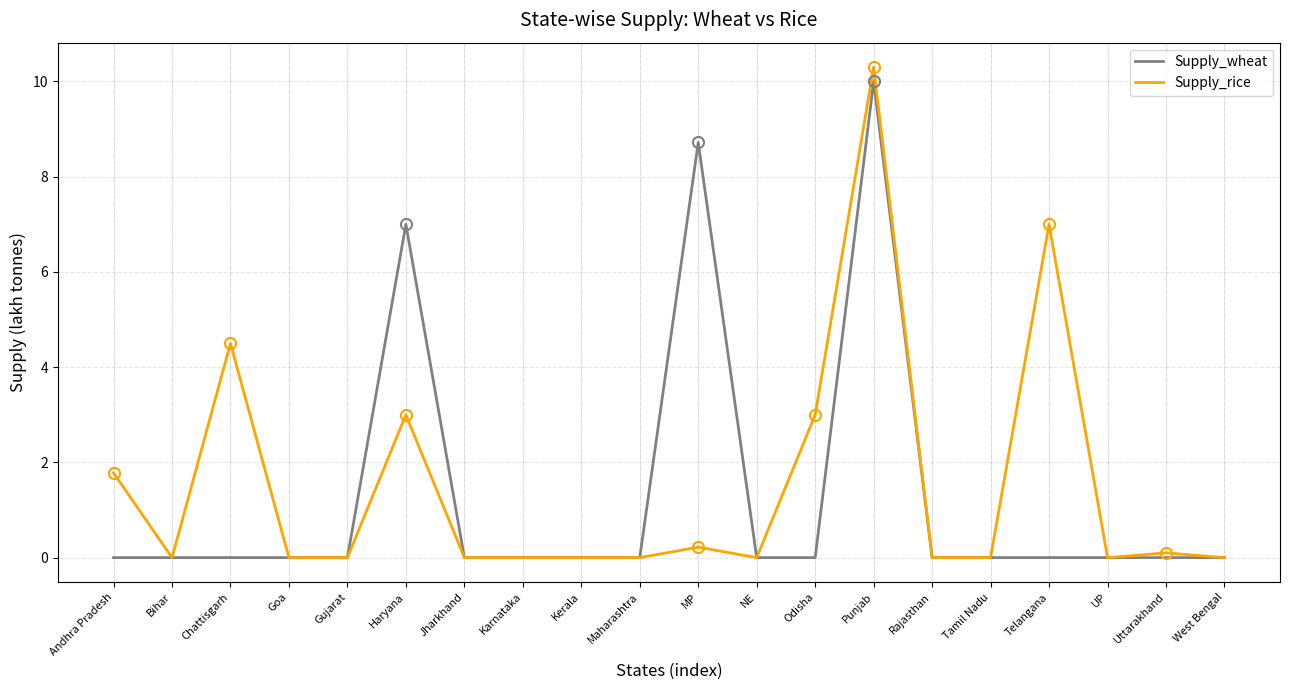

Reading left to right, list all the values displayed in this chart.

Supply_wheat: Andhra Pradesh=0.0	Bihar=0.0	Chattisgarh=0.0	Goa=0.0	Gujarat=0.0	Haryana=7.0	Jharkhand=0.0	Karnataka=0.0	Kerala=0.0	Maharashtra=0.0	MP=8.7	NE=0.0	Odisha=0.0	Punjab=10.0	Rajasthan=0.0	Tamil Nadu=0.0	Telangana=0.0	UP=0.0	Uttarakhand=0.0	West Bengal=0.0
Supply_rice: Andhra Pradesh=1.8	Bihar=0.0	Chattisgarh=4.5	Goa=0.0	Gujarat=0.0	Haryana=3.0	Jharkhand=0.0	Karnataka=0.0	Kerala=0.0	Maharashtra=0.0	MP=0.2	NE=0.0	Odisha=3.0	Punjab=10.3	Rajasthan=0.0	Tamil Nadu=0.0	Telangana=7.0	UP=0.0	Uttarakhand=0.1	West Bengal=0.0